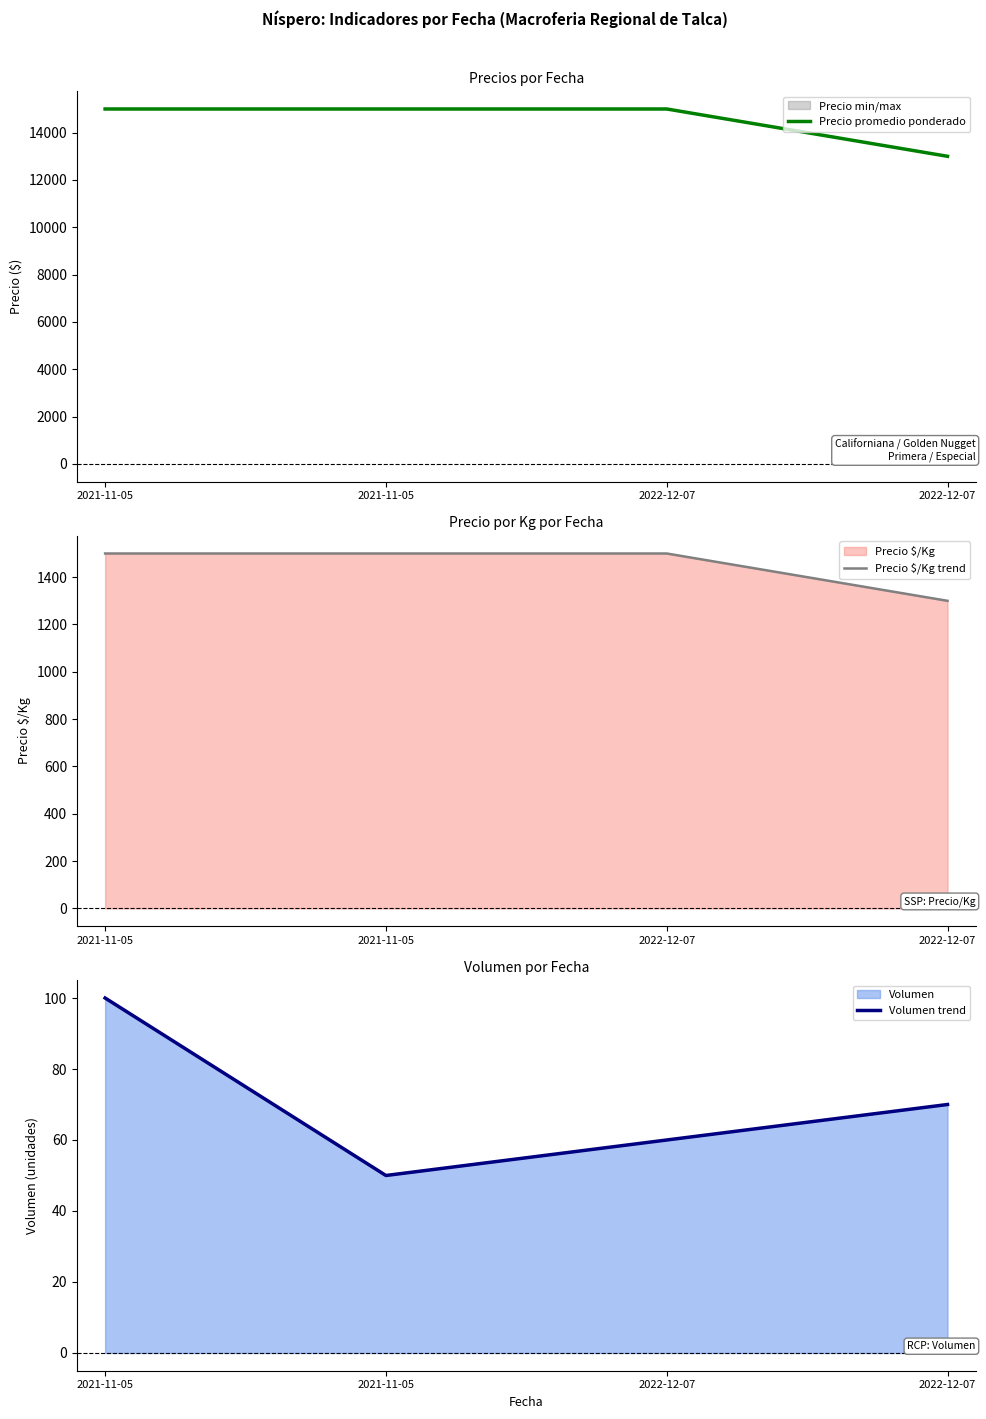

True or false: Volumen trend has a value of 60 at 2022-12-07.

True